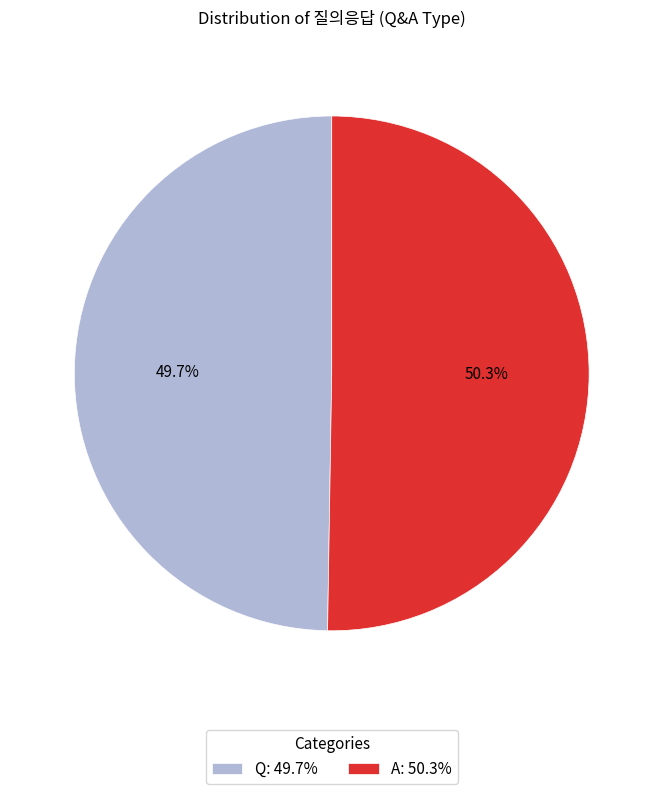

The A slice represents 50% of the pie. True or false?

True